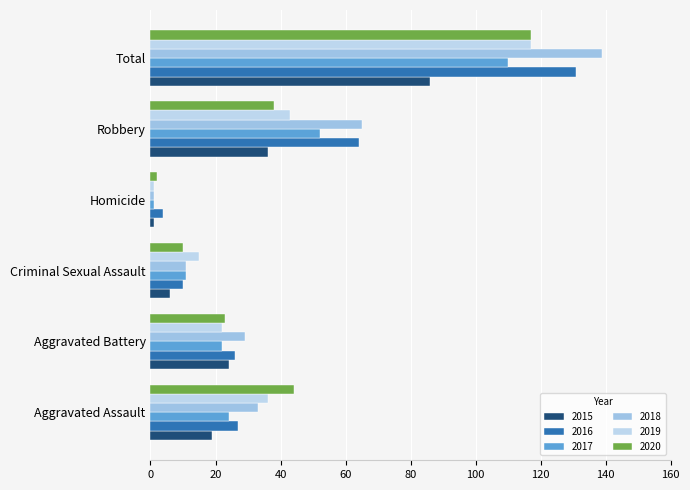

Which series changed the most between Aggravated Battery and Robbery?

2016